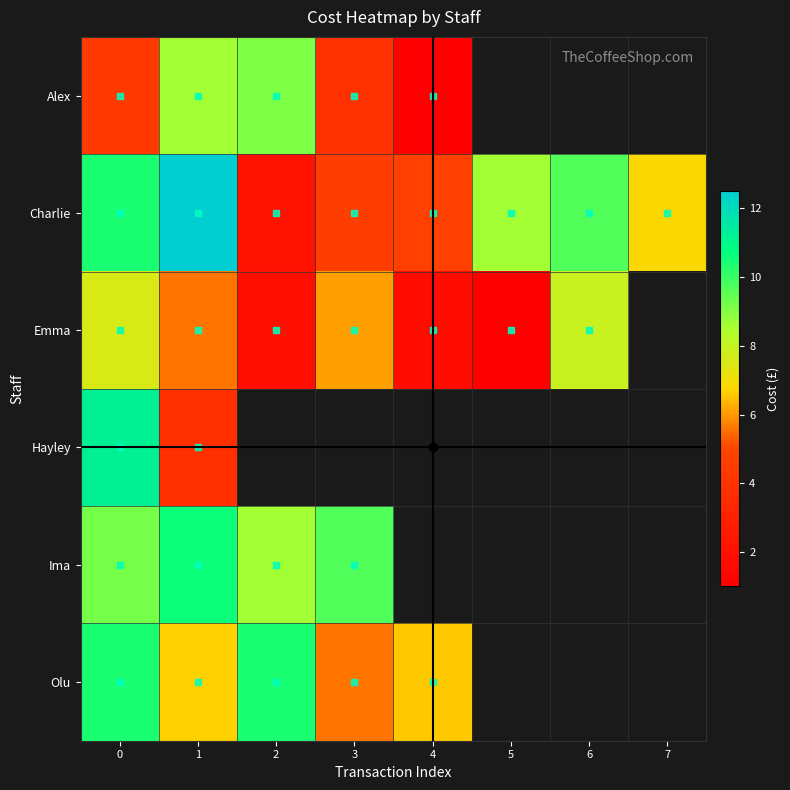

What is the minimum value for Ima?

8.6